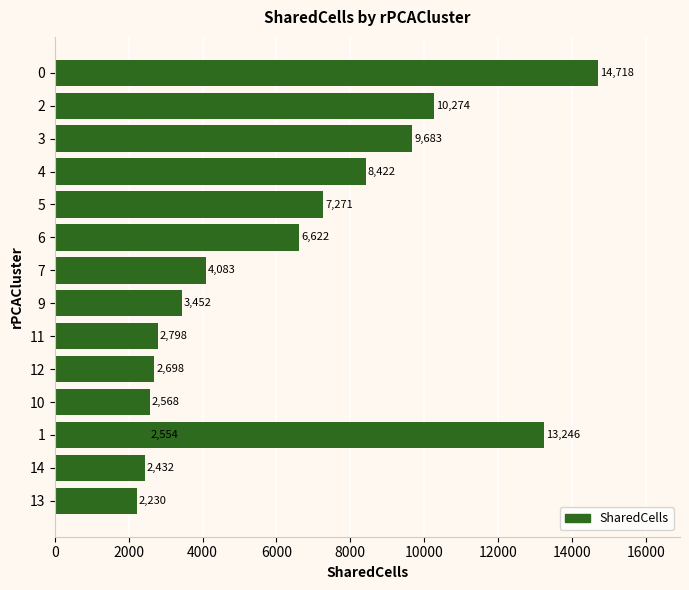

What is the maximum value shown in the chart?

14718